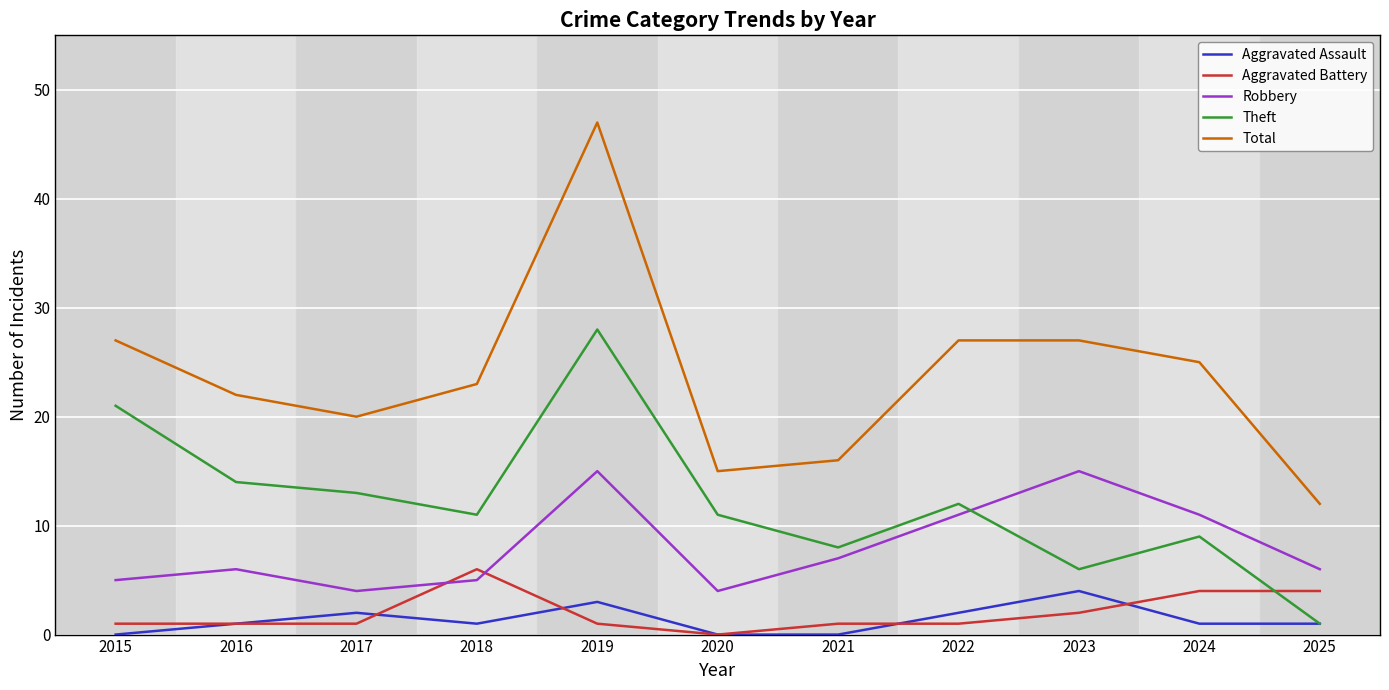

True or false: Total and Robbery intersect in this chart.

False